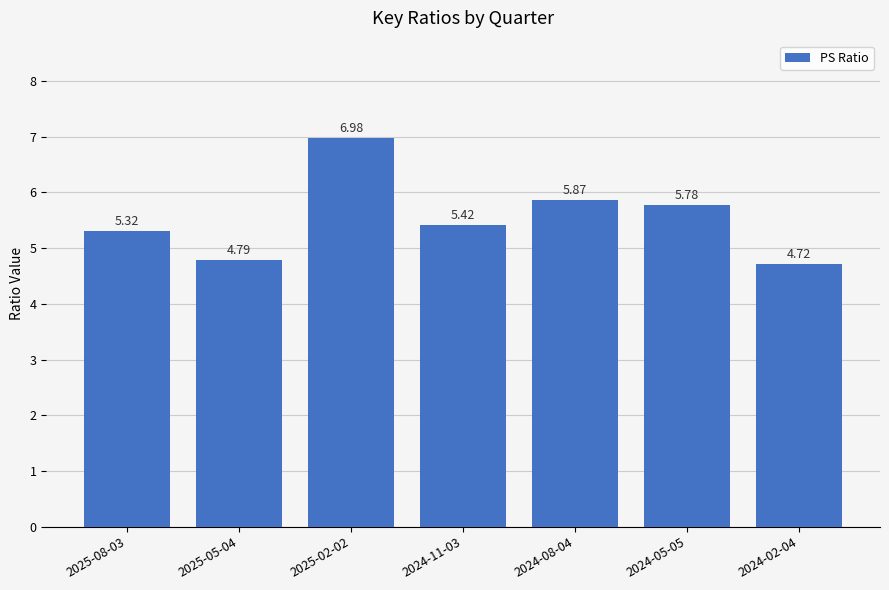

Is it true that the value at 2025-02-02 is 7.0?

True